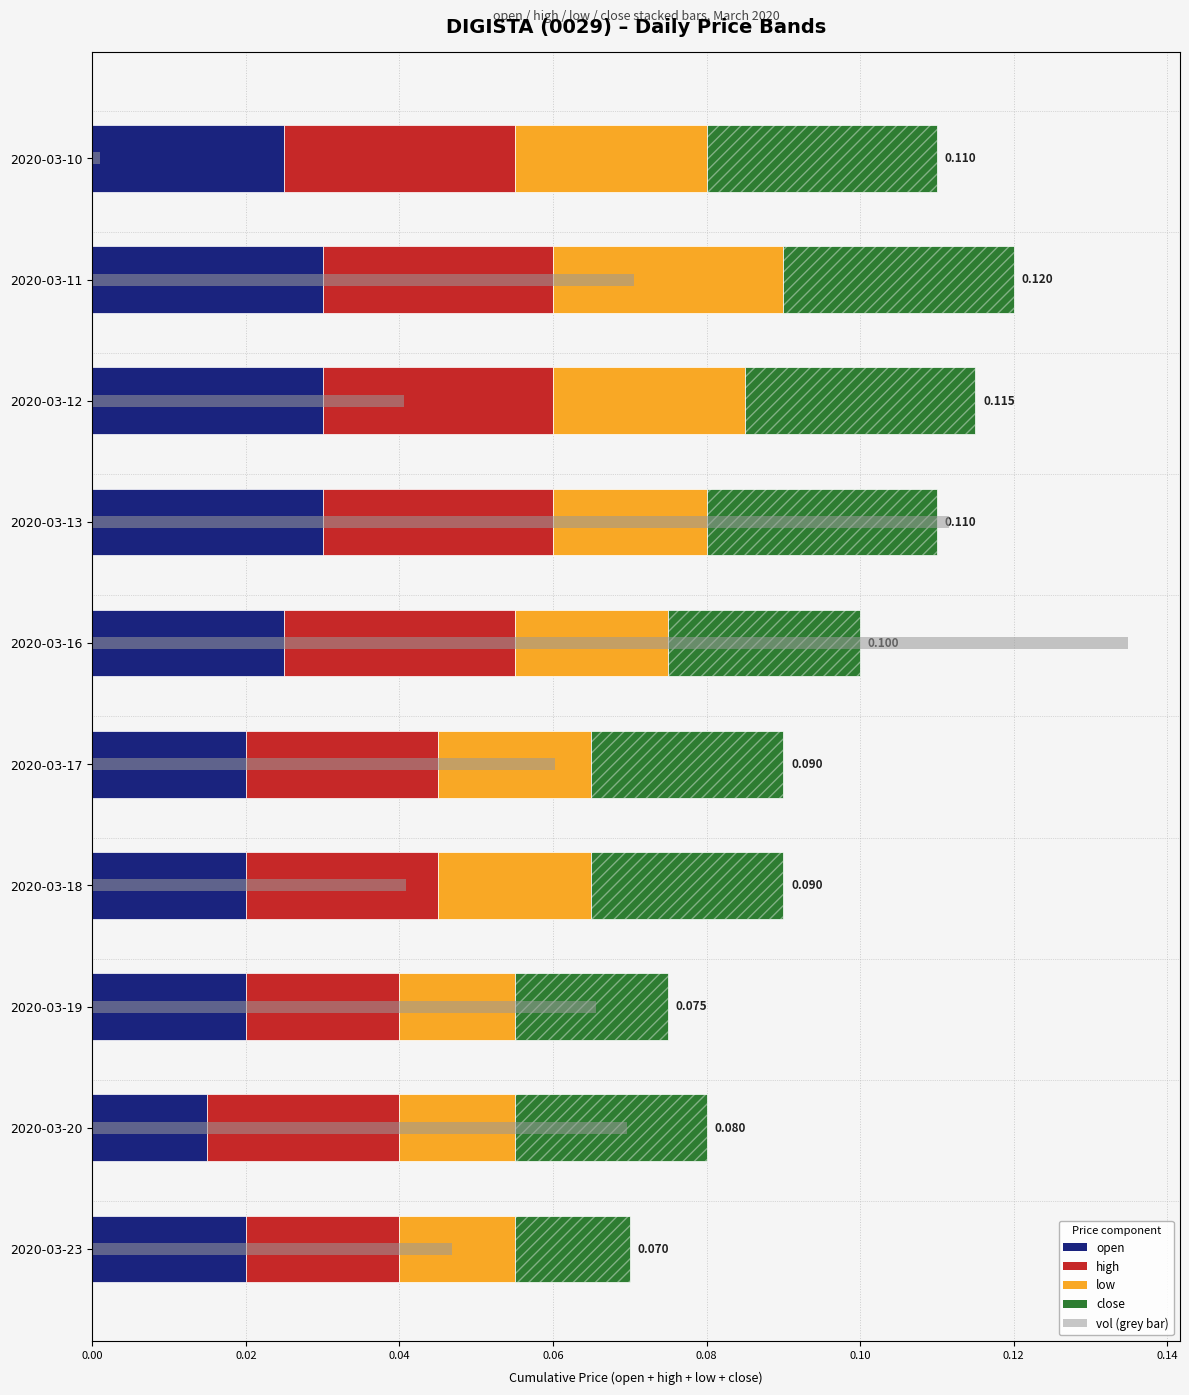

Is it true that open equals 0.0 at 2020-03-13?

True